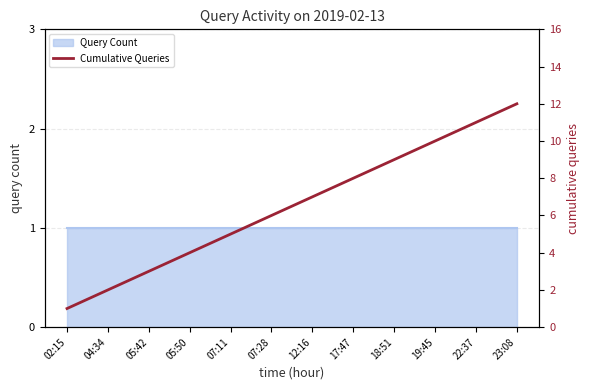

Where is the data nearest to the value 6?

07:28